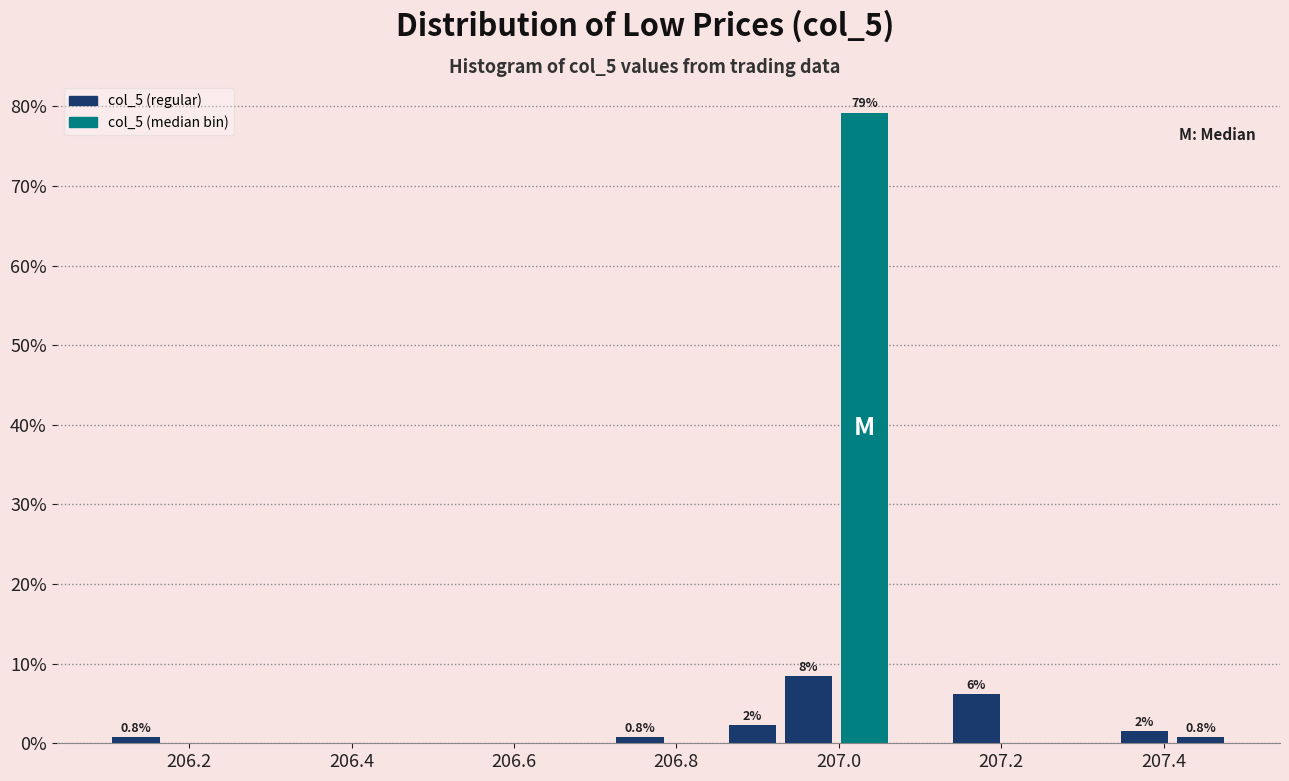

Around what value on the x-axis is the tallest bar? Give the approximate position of its centre, as read against the axis.

207.04